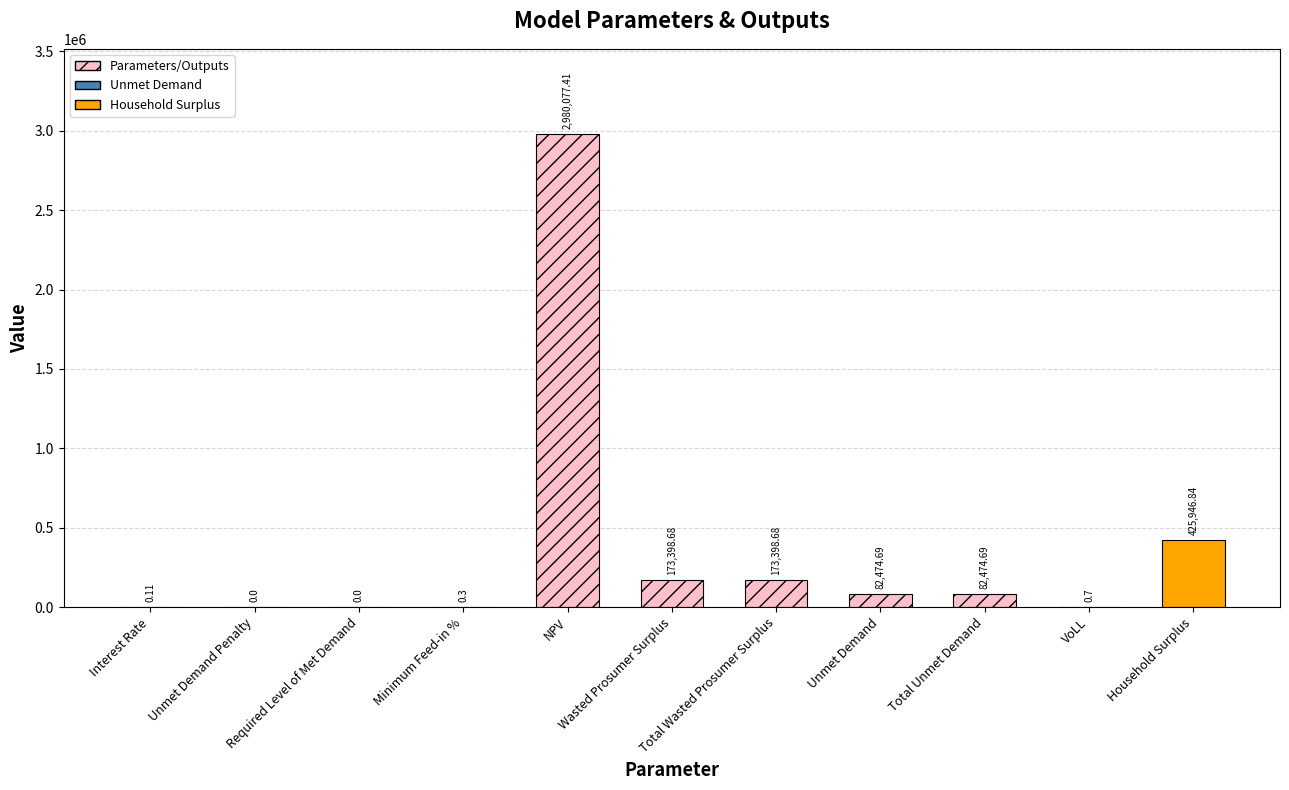

Where does the data first go above 82474?

NPV